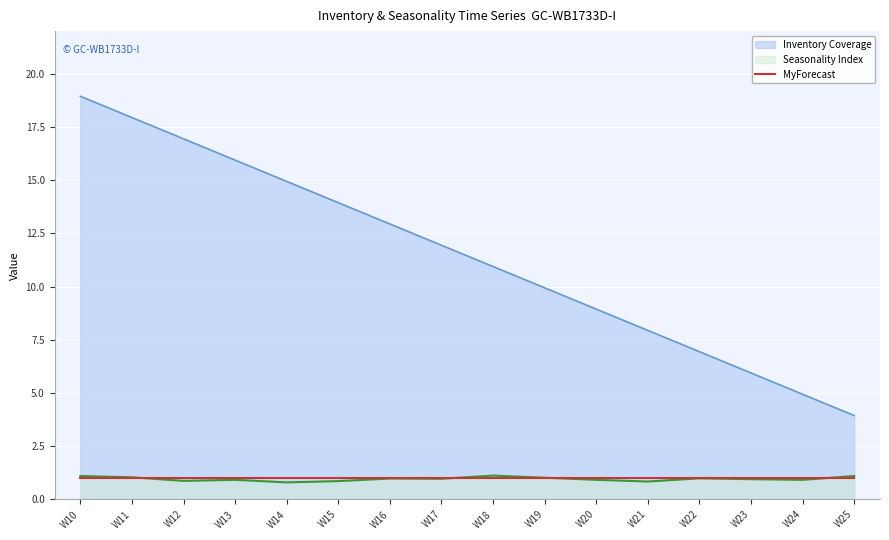

What is the lowest value of the MyForecast series?

1.0